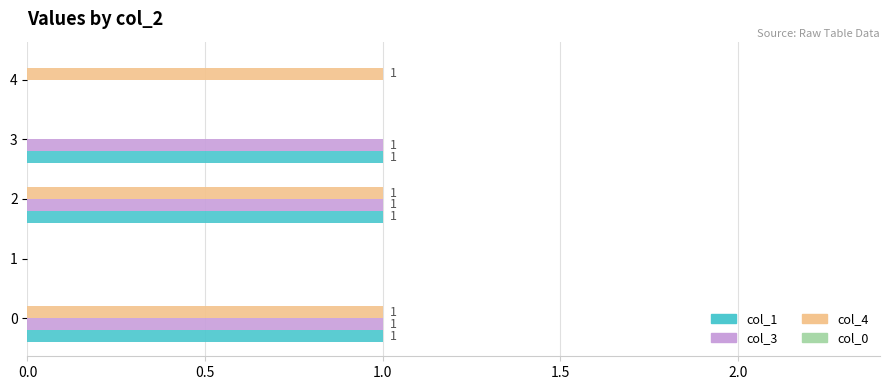

What is the sum of all col_4 values?

3